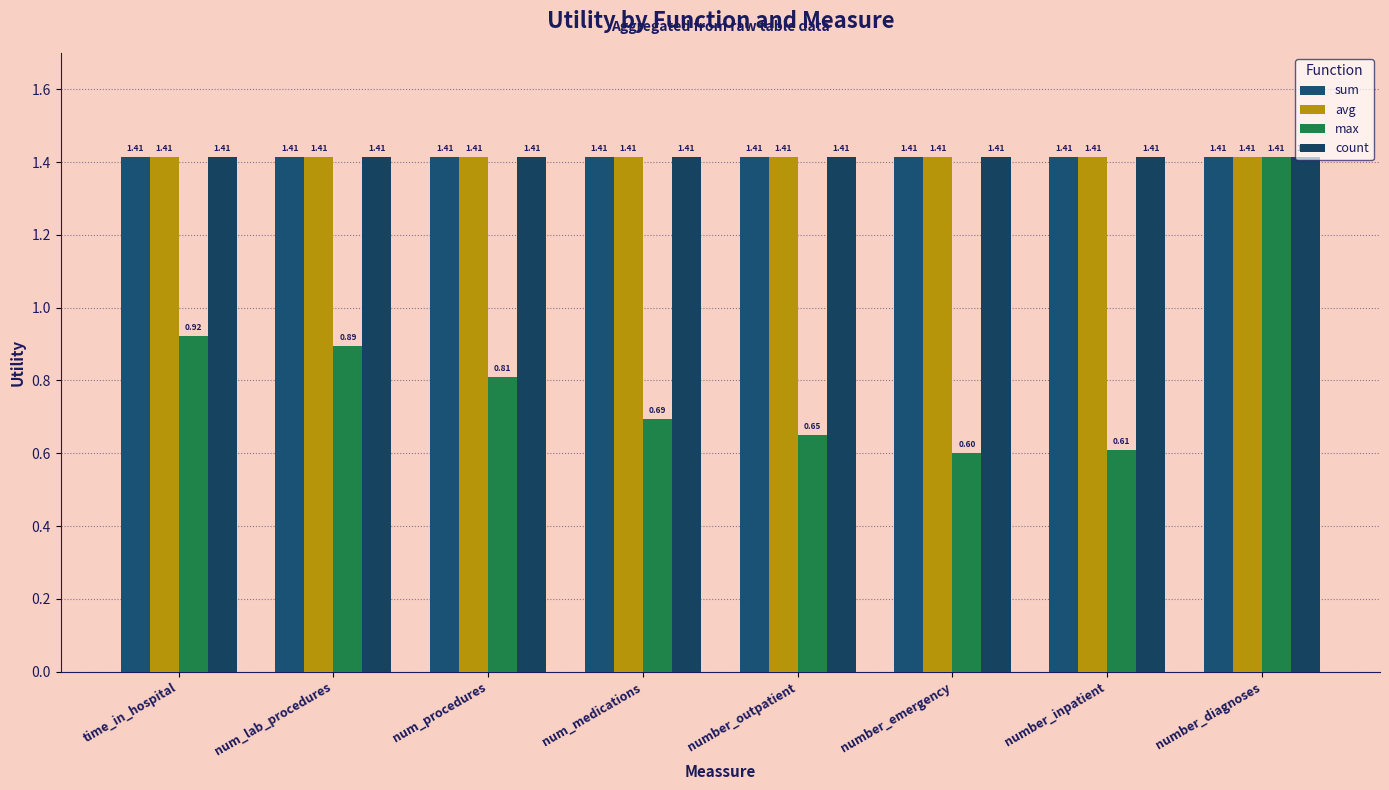

Which category has the highest value across all series?

time_in_hospital